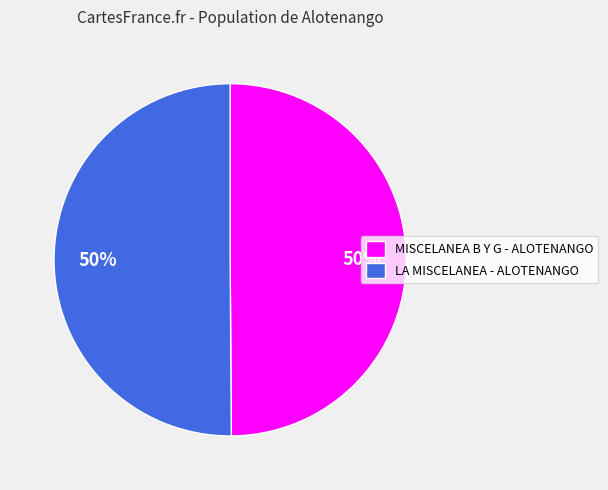

Approximately how many times larger is the value at LA MISCELANEA - ALOTENANGO compared to MISCELANEA B Y G - ALOTENANGO?

1.0